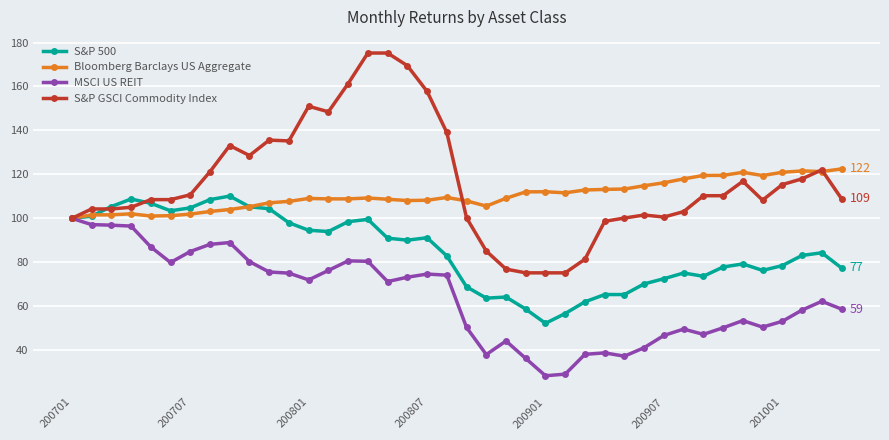

Which series ends up on top after the final intersection of S&P GSCI Commodity Index and S&P 500?

S&P GSCI Commodity Index